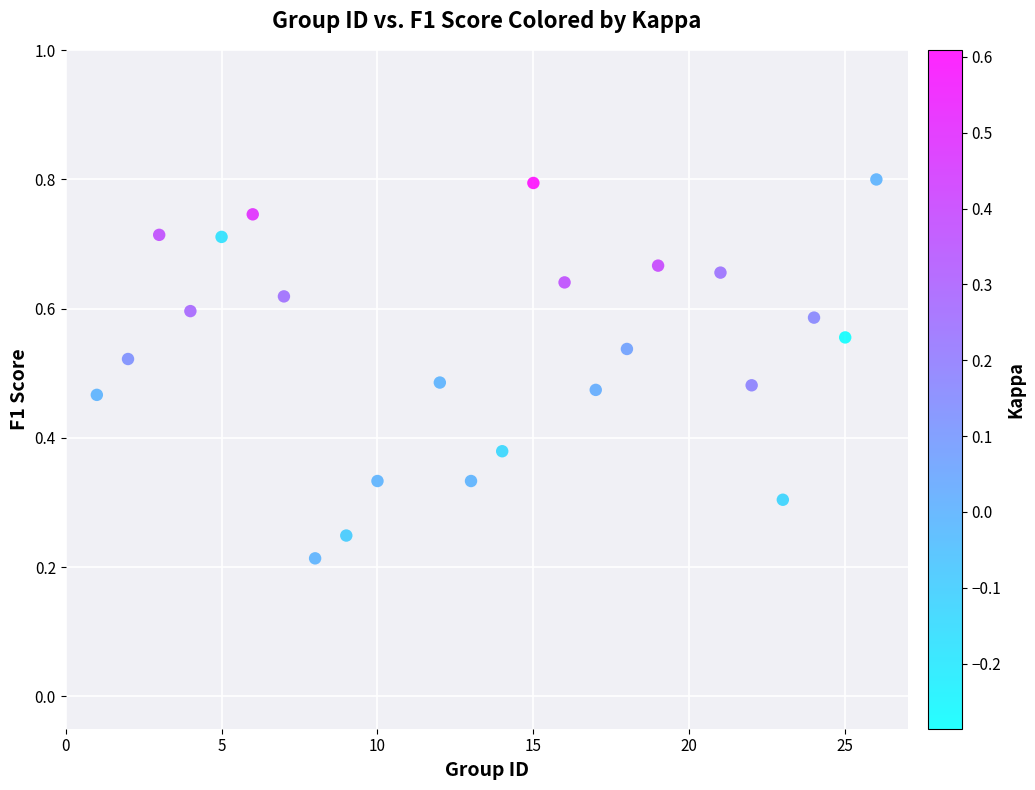

What is the range of X values (max minus min)?

25.0